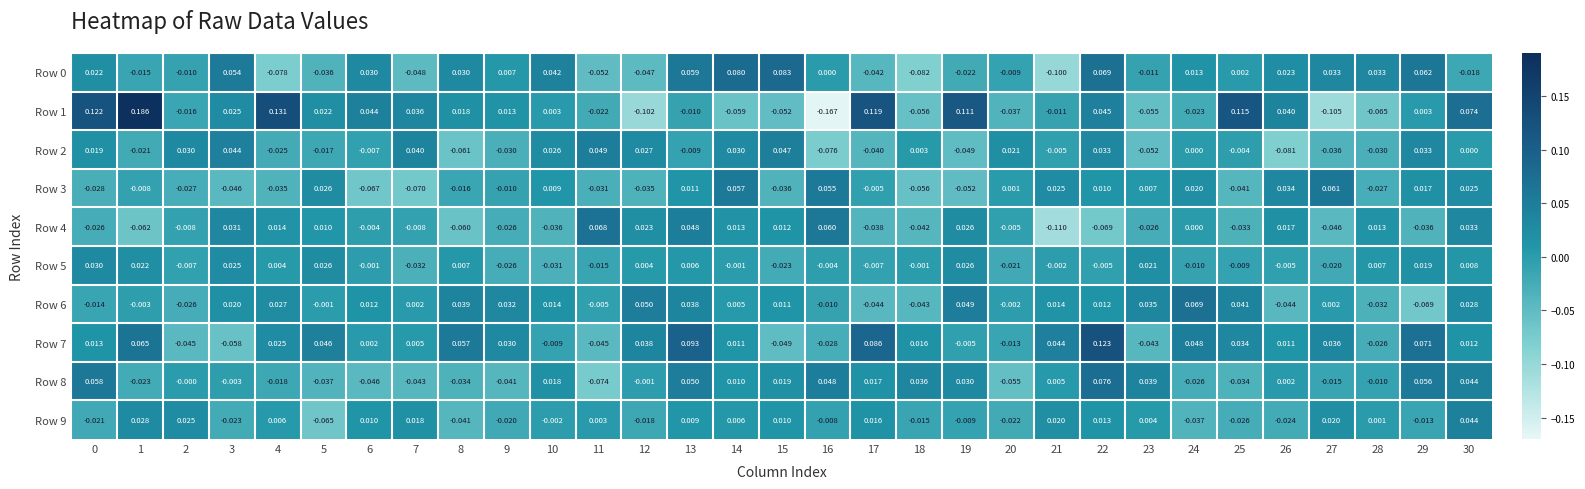

Is the value of Row 9 at 23 greater than the value of Row 0 at 18?

Yes